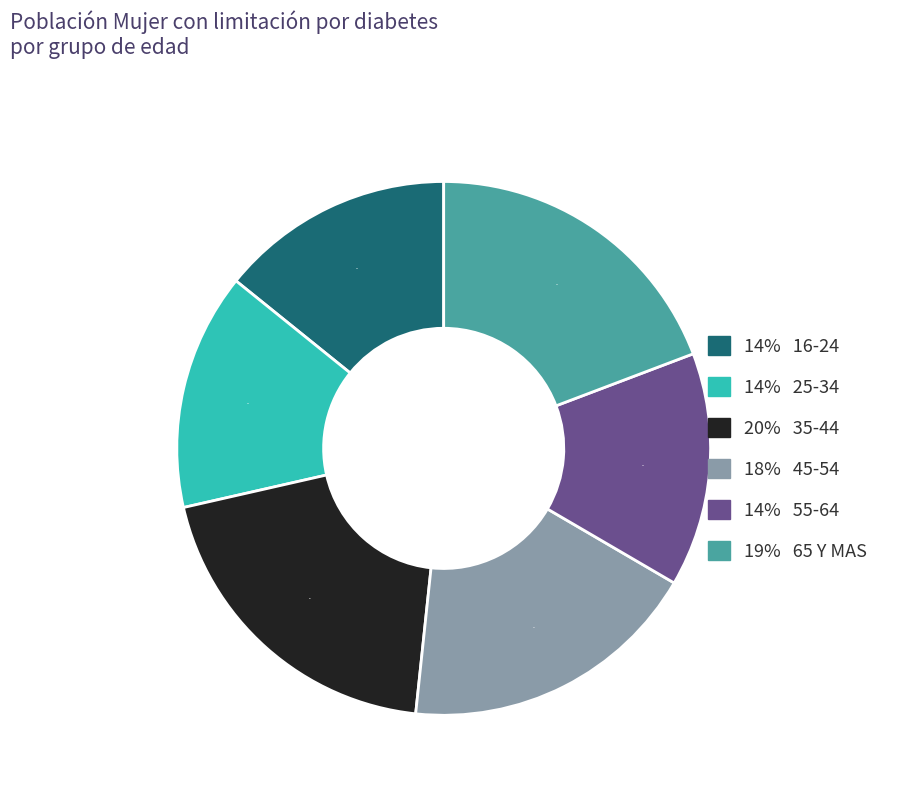

To the nearest percent, what is the average slice percentage?

17%